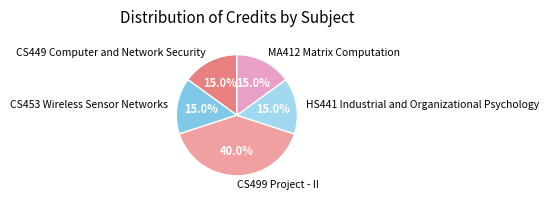

How many slices are in this pie chart?

5